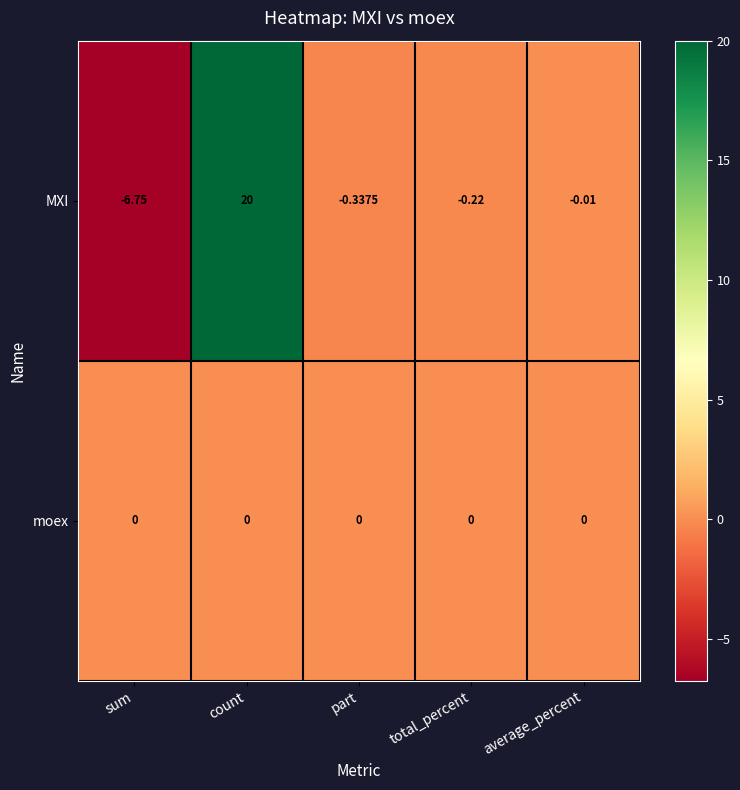

How many negative values does the MXI series have?

4